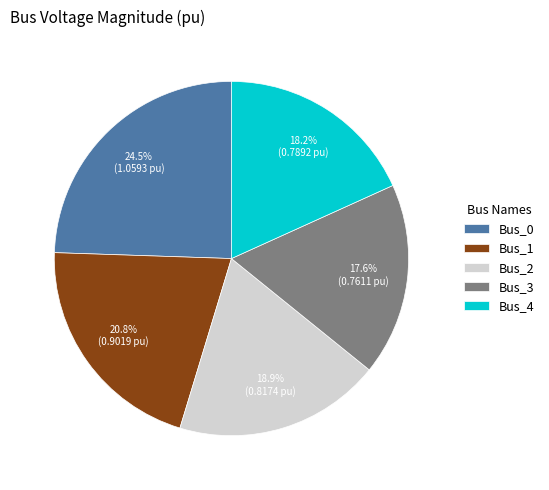

Which slice is the largest?

Bus_0